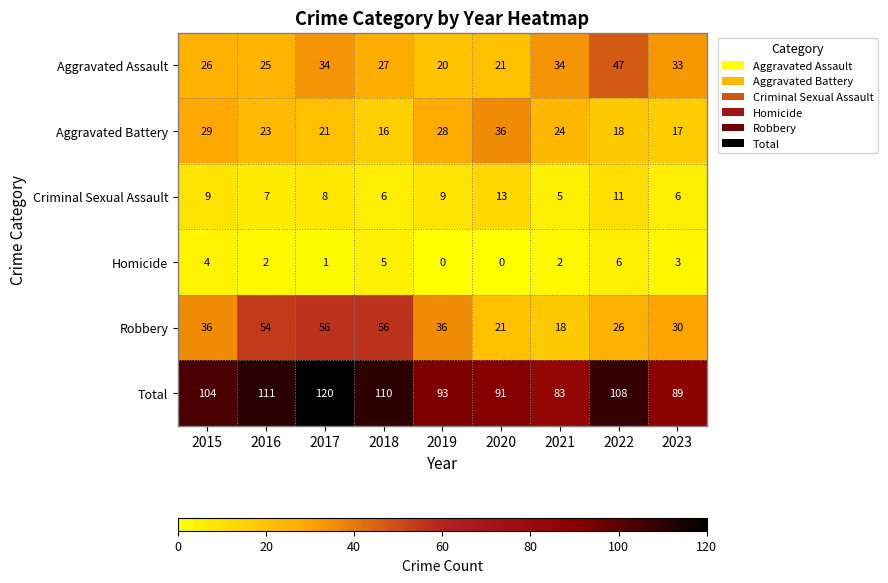

Which series has the largest range (max minus min)?

Robbery